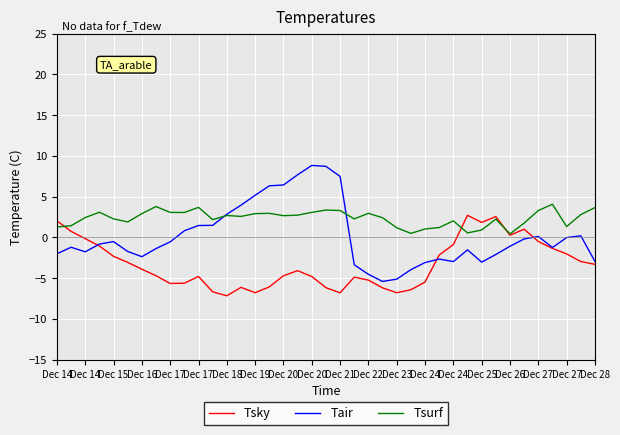

Rank the series by their average value, from highest to lowest.

Tsurf, Tair, Tsky